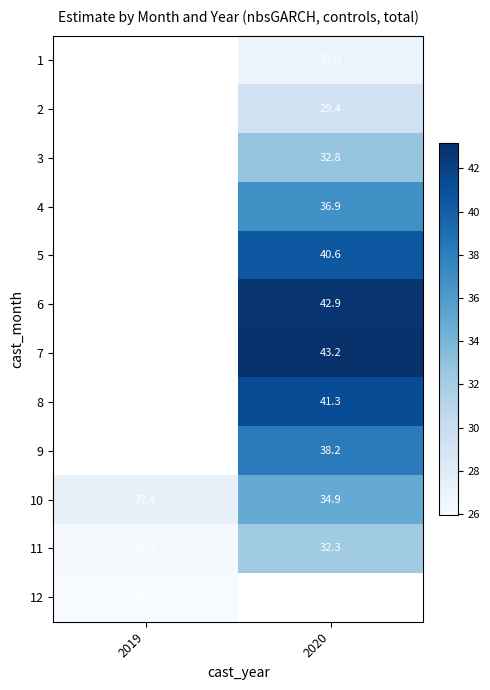

How many values in the 10 series exceed 34?

1